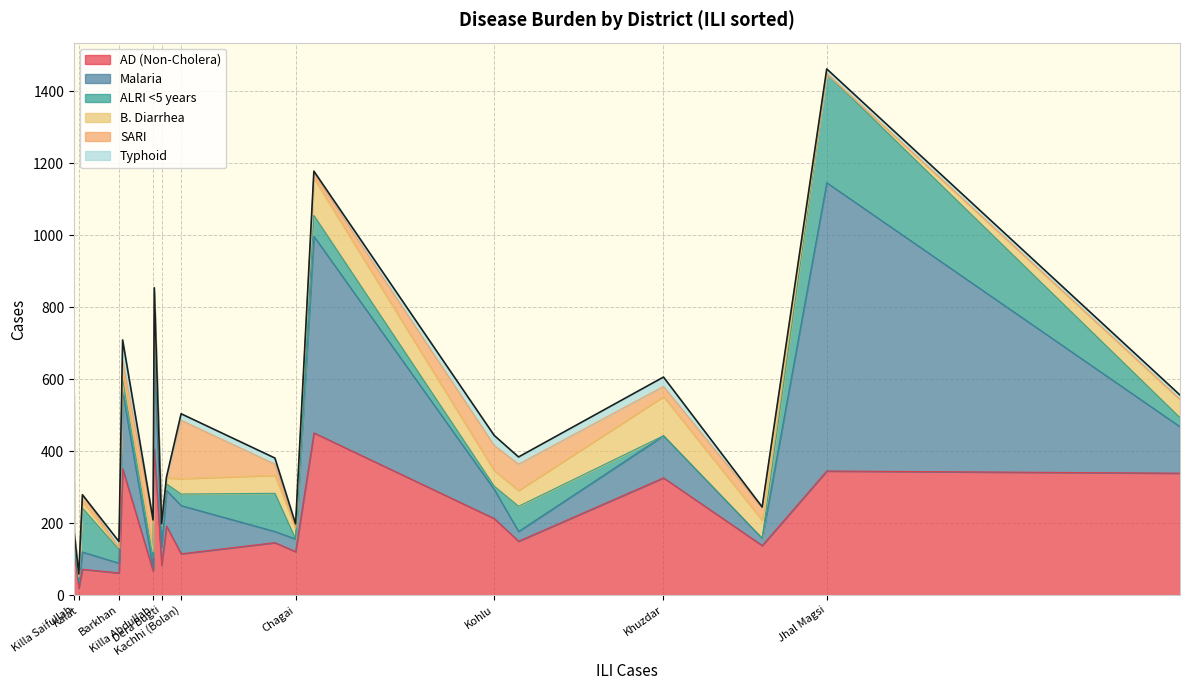

Count the number of data series in this chart.

6